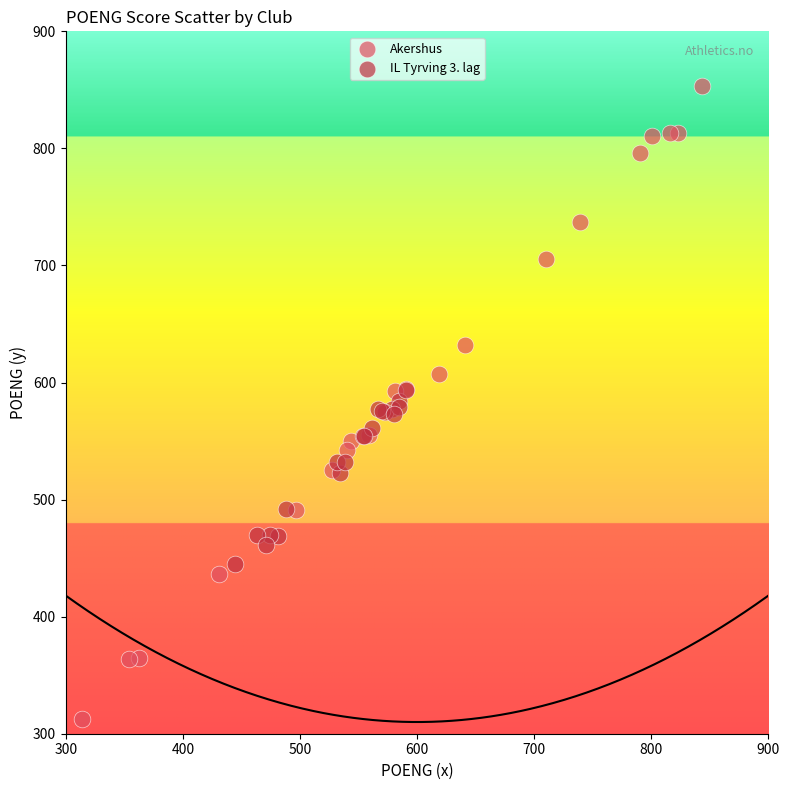

Which series contains the highest Y value?

Akershus